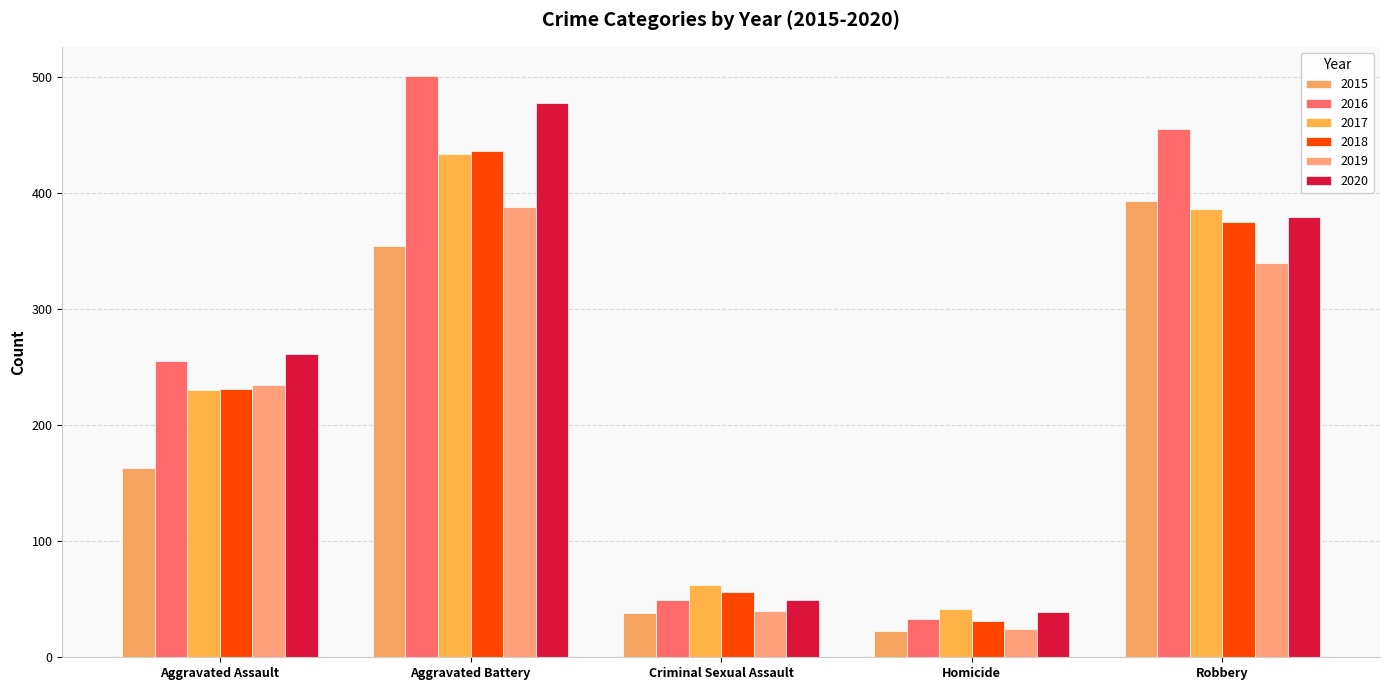

Reading left to right, list all the values displayed in this chart.

2015: 163	354	38	23	393
2016: 255	501	49	33	455
2017: 230	434	62	42	386
2018: 231	436	56	31	375
2019: 235	388	40	24	340
2020: 261	478	49	39	379